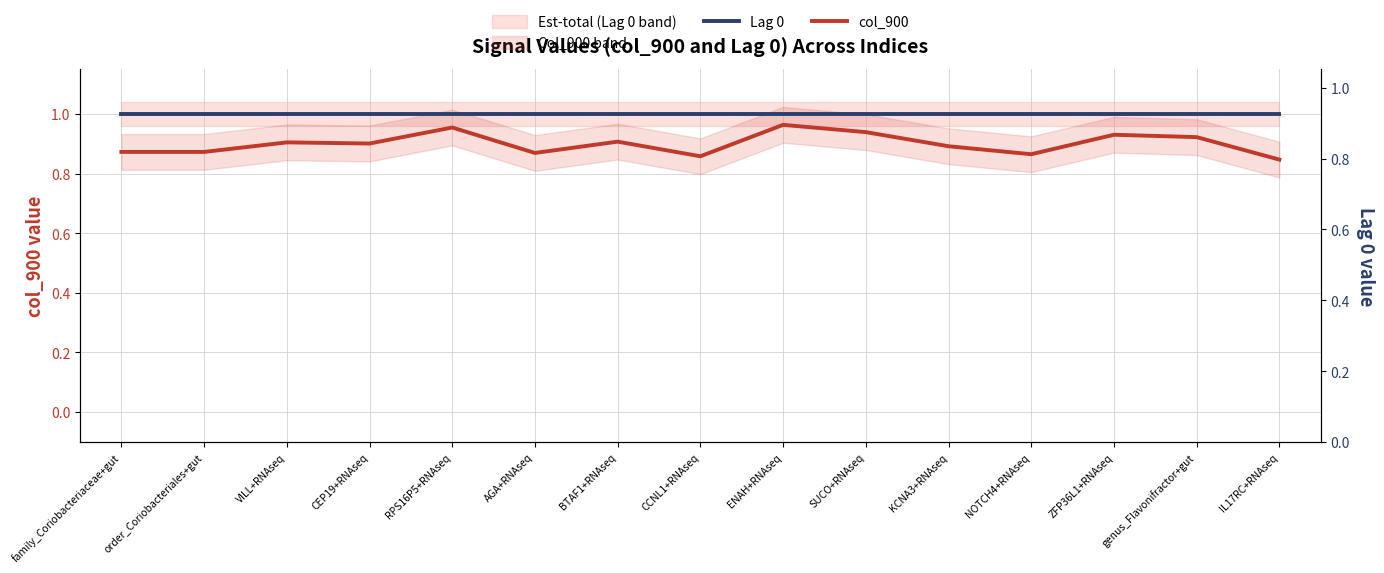

How many data points does each series have?

15